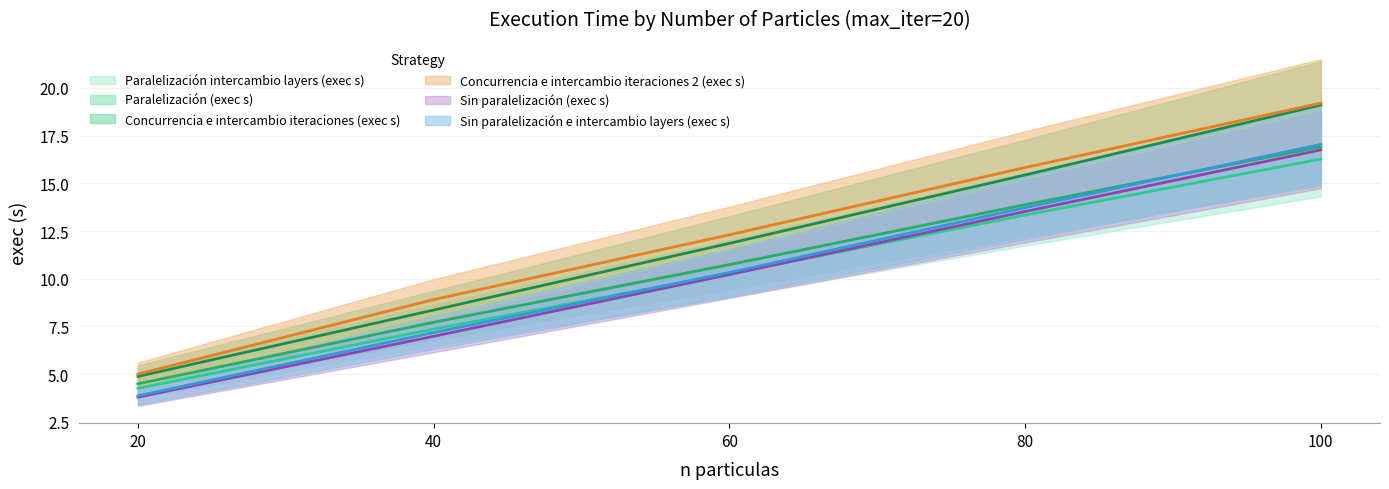

At which category does the chart reach its peak across all series?

100